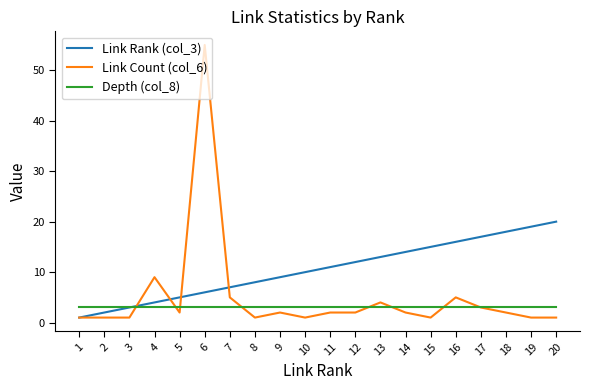

What is the spread (max minus min) of values at 10?

9